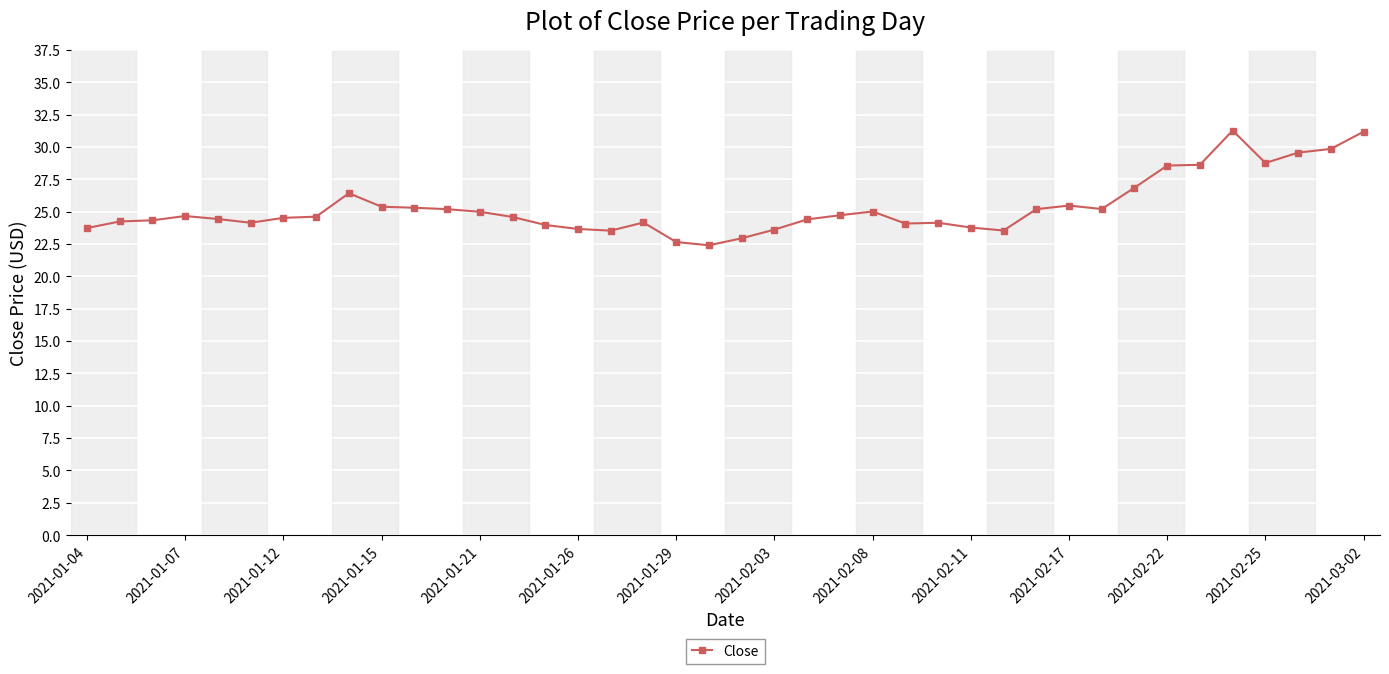

How many series are shown in this chart?

1